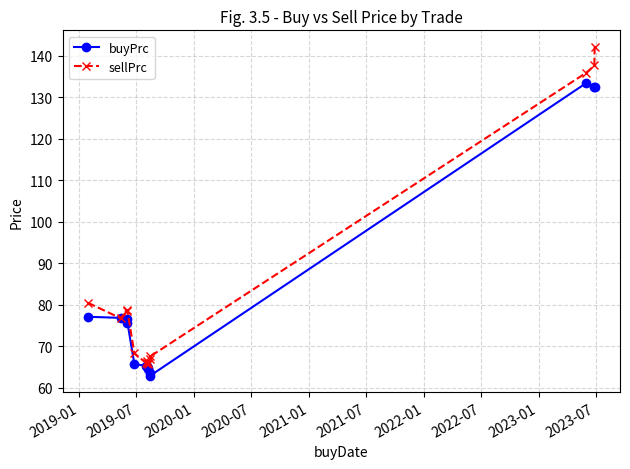

In buyPrc, how many points are higher than both neighbors (excluding endpoints)?

1